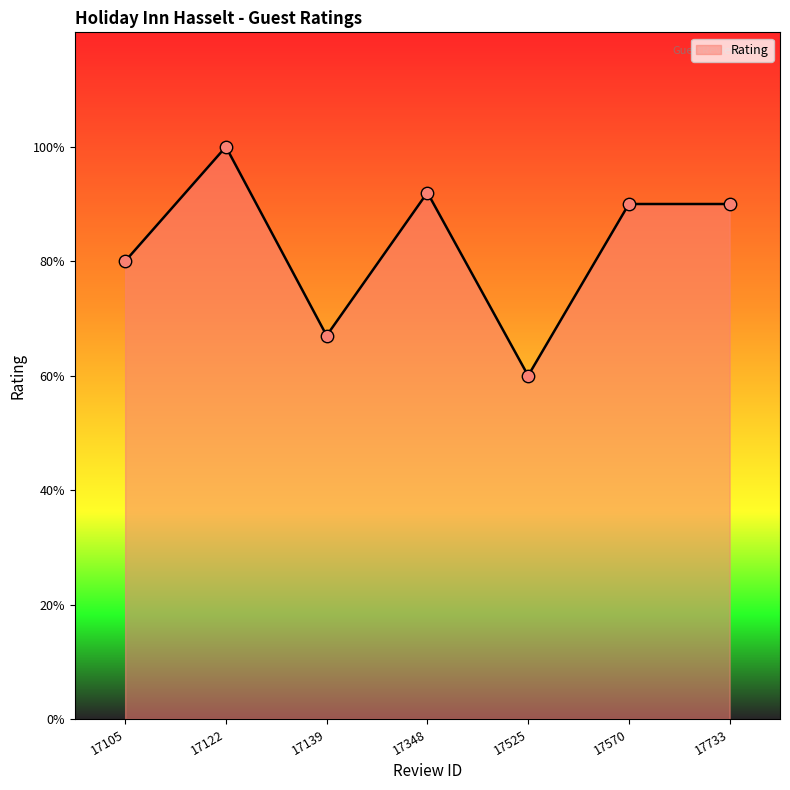

What is the ratio of the value at 17122 to the value at 17139?

1.5